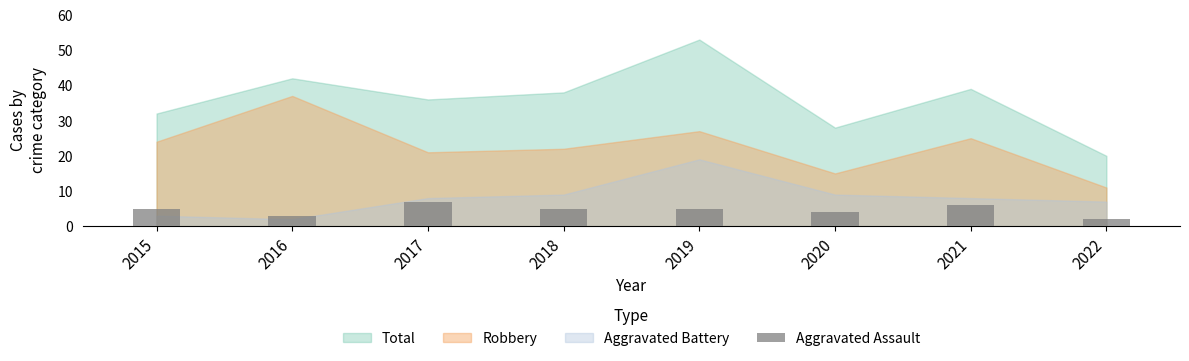

True or false: the data shows 3 at 2015.

False